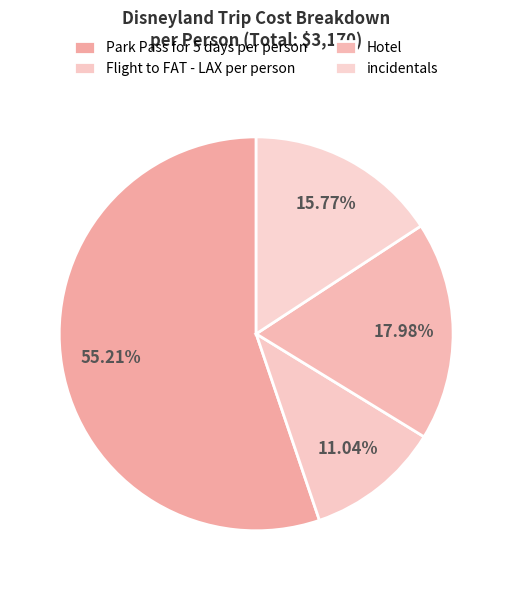

Which category has the smallest portion of the pie?

Flight to FAT - LAX per person